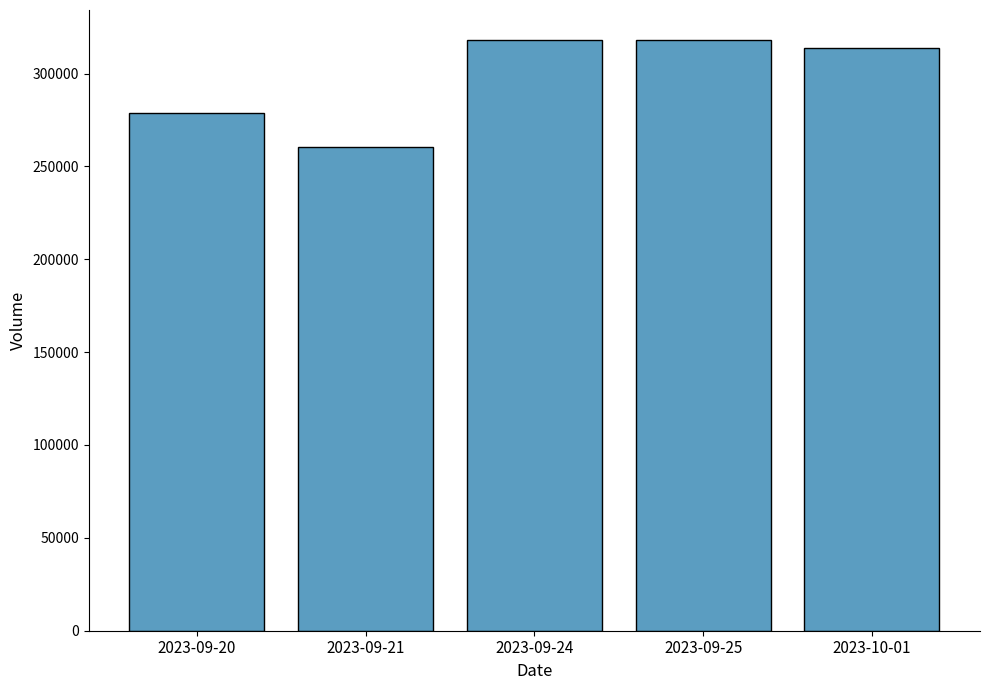

Which label corresponds to the smallest value in the chart?

2023-09-21